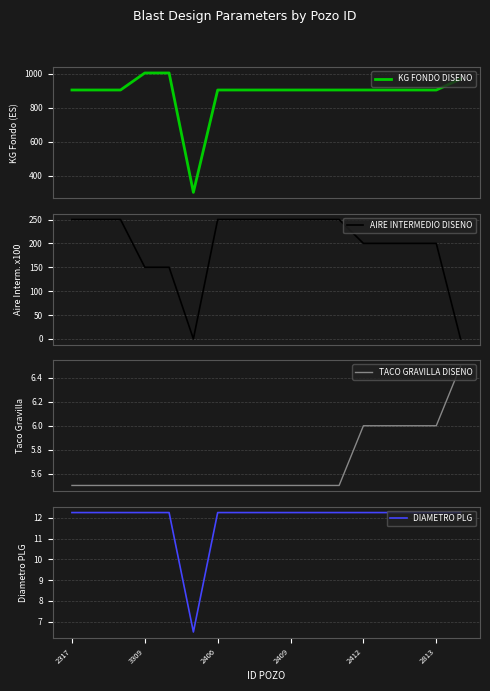

Is the value of DIAMETRO PLG at 11 greater than the value of TACO GRAVILLA DISENO at 14?

Yes